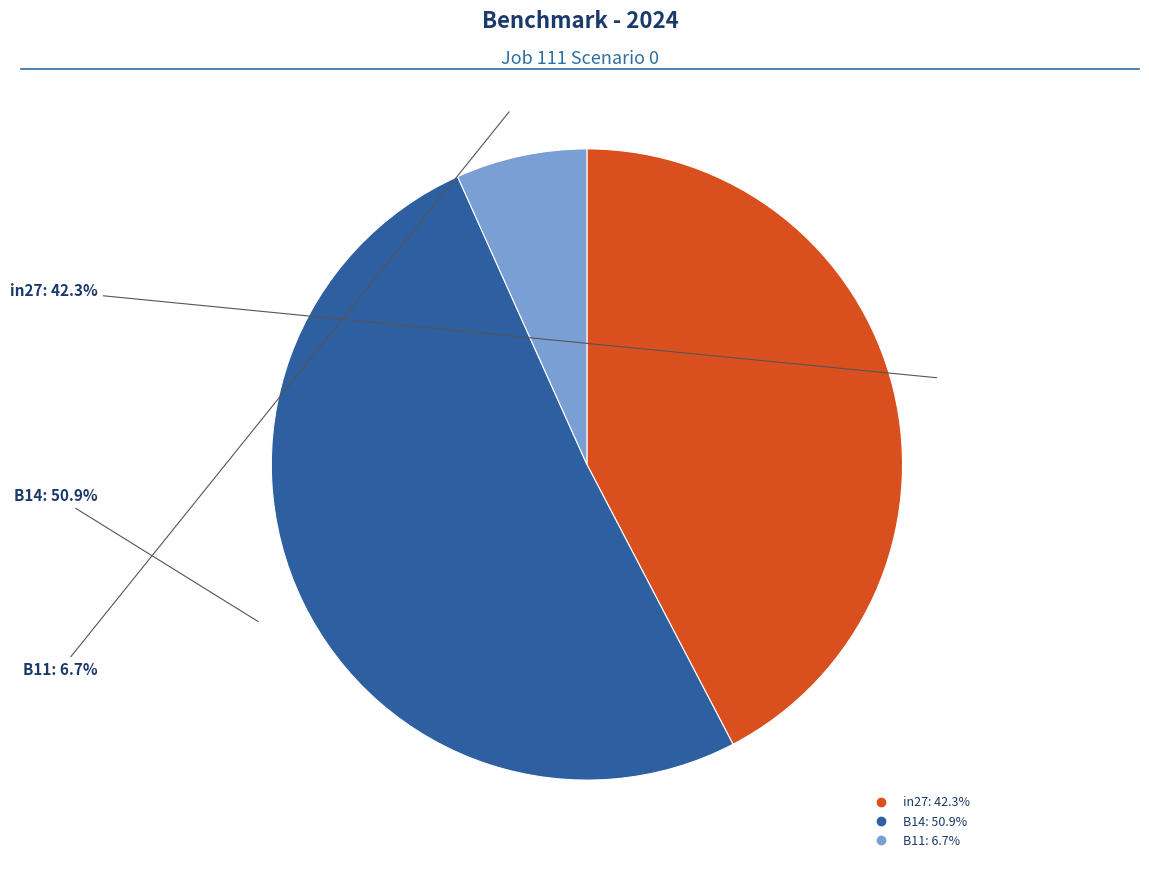

To the nearest percent, what is the difference between the B11 and B14 slice percentages?

44%